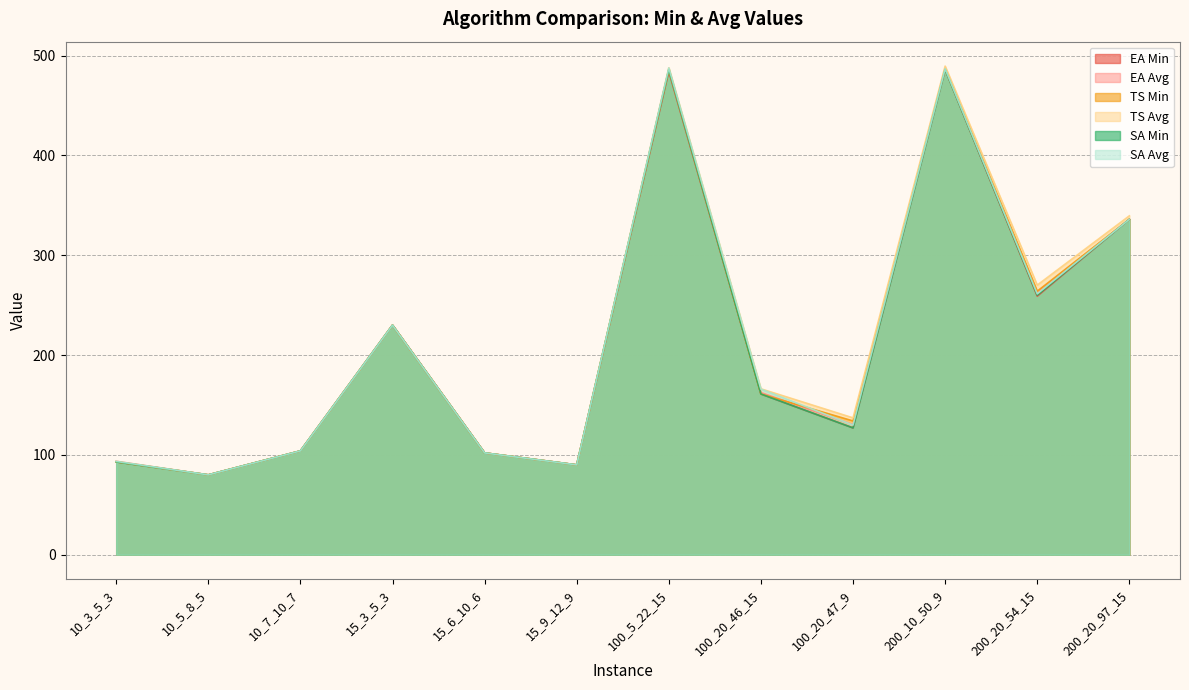

The value of EA Avg at 10_7_10_7 is 104.0. True or false?

True